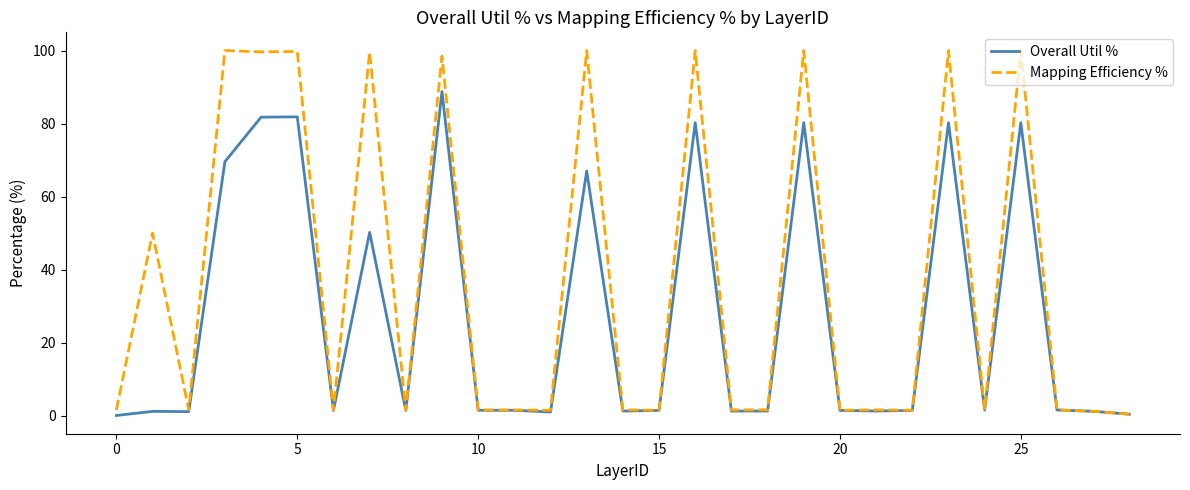

How many lines are shown in the chart?

2